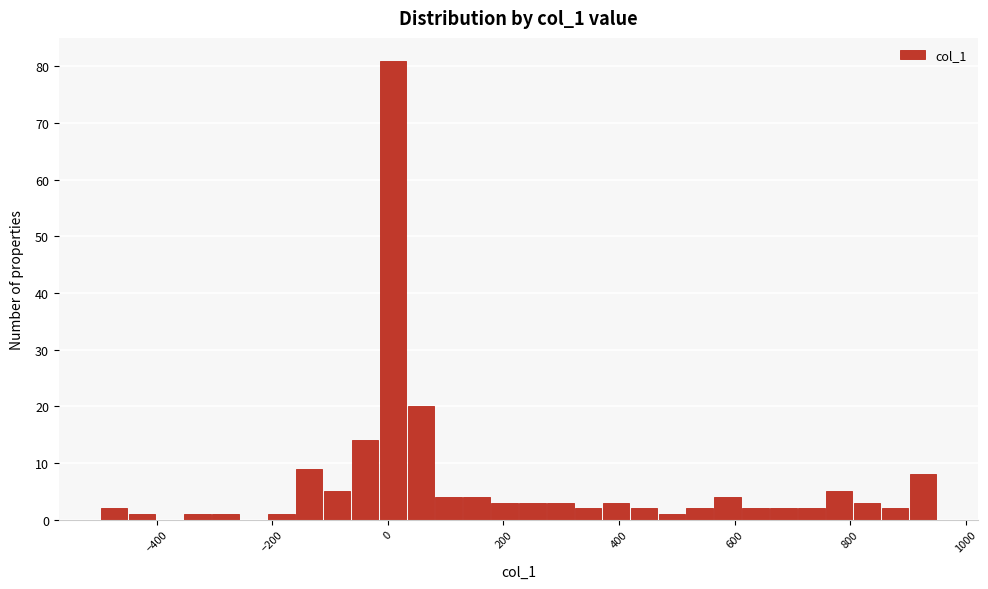

Read against the x-axis, roughly where is the centre of the tallest bar?

0